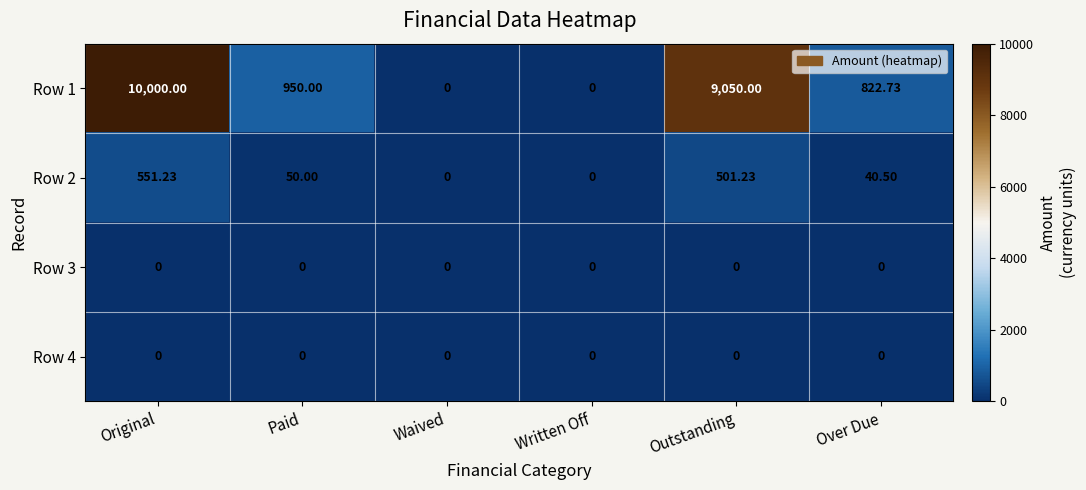

Which series has the widest spread of values?

Row 1